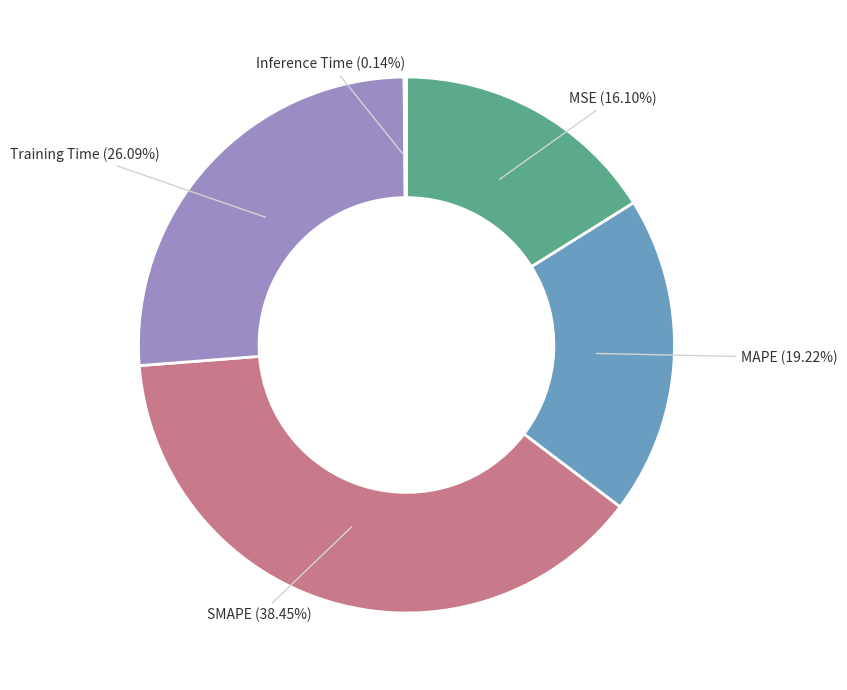

What is the ratio of the value at MAPE to the value at SMAPE?

0.5